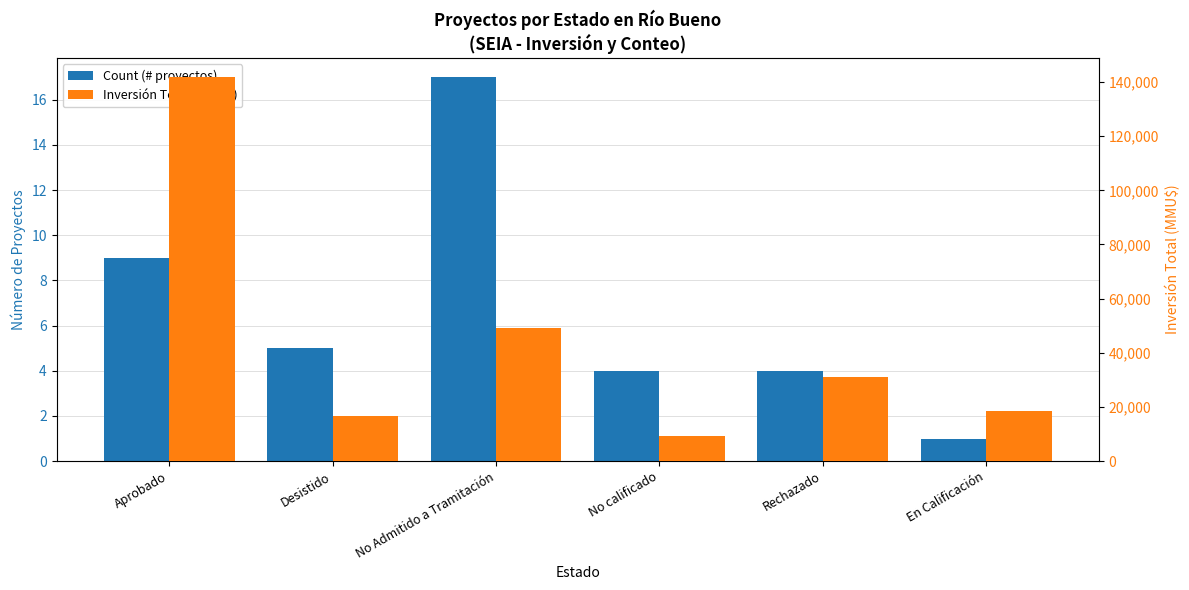

How many bars are there in each group?

2